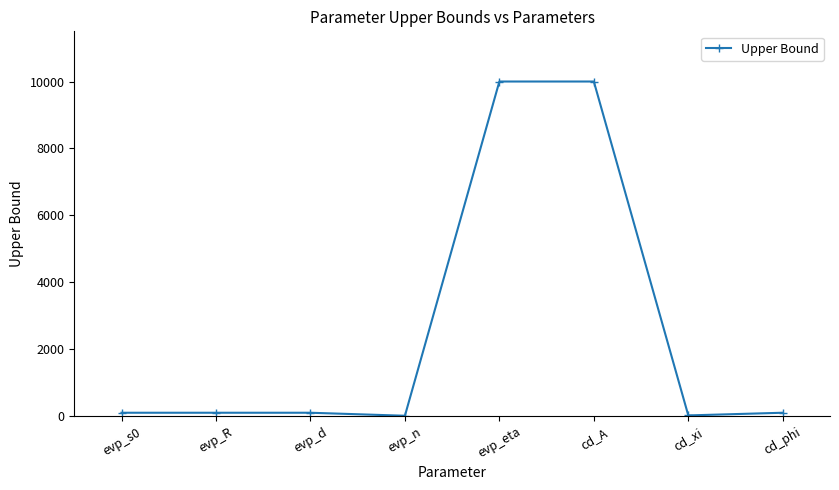

What position from the right is cd_A?

3